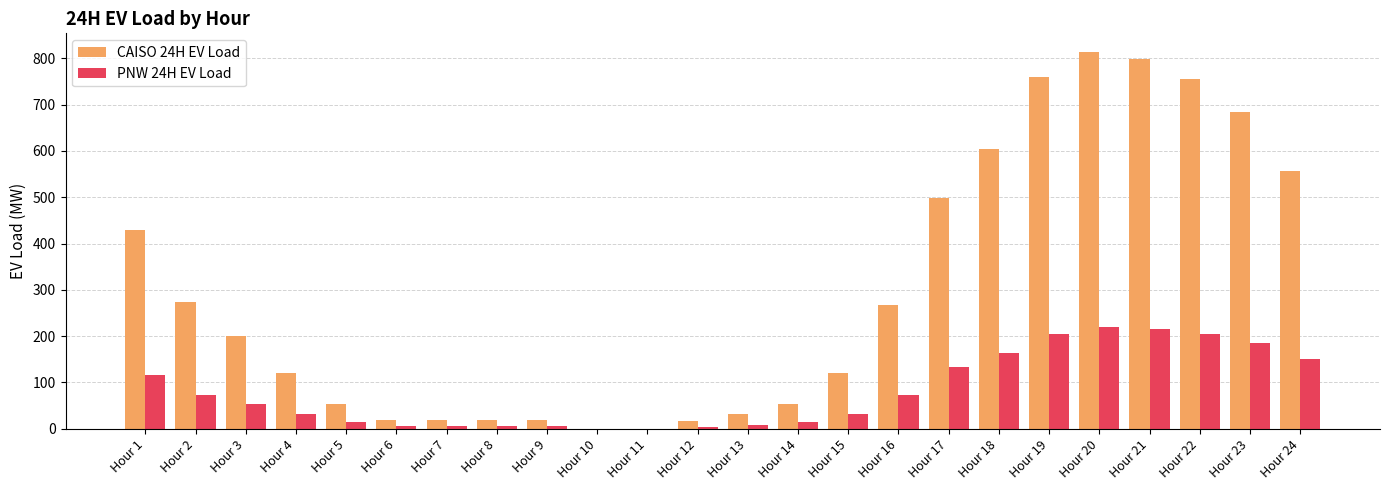

What are all the series names shown in the legend?

CAISO 24H EV Load, PNW 24H EV Load